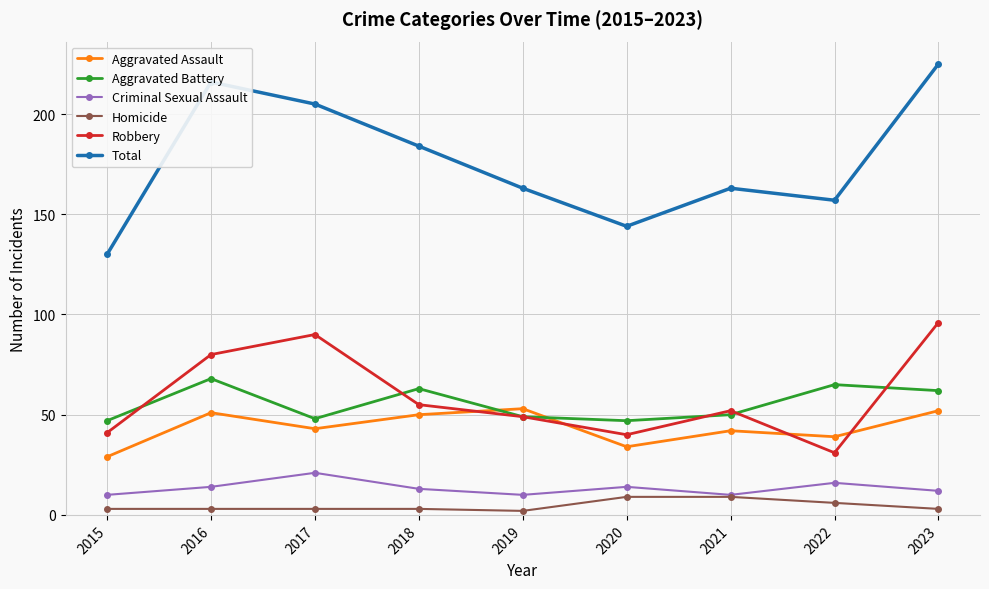

How many lines are shown in the chart?

6